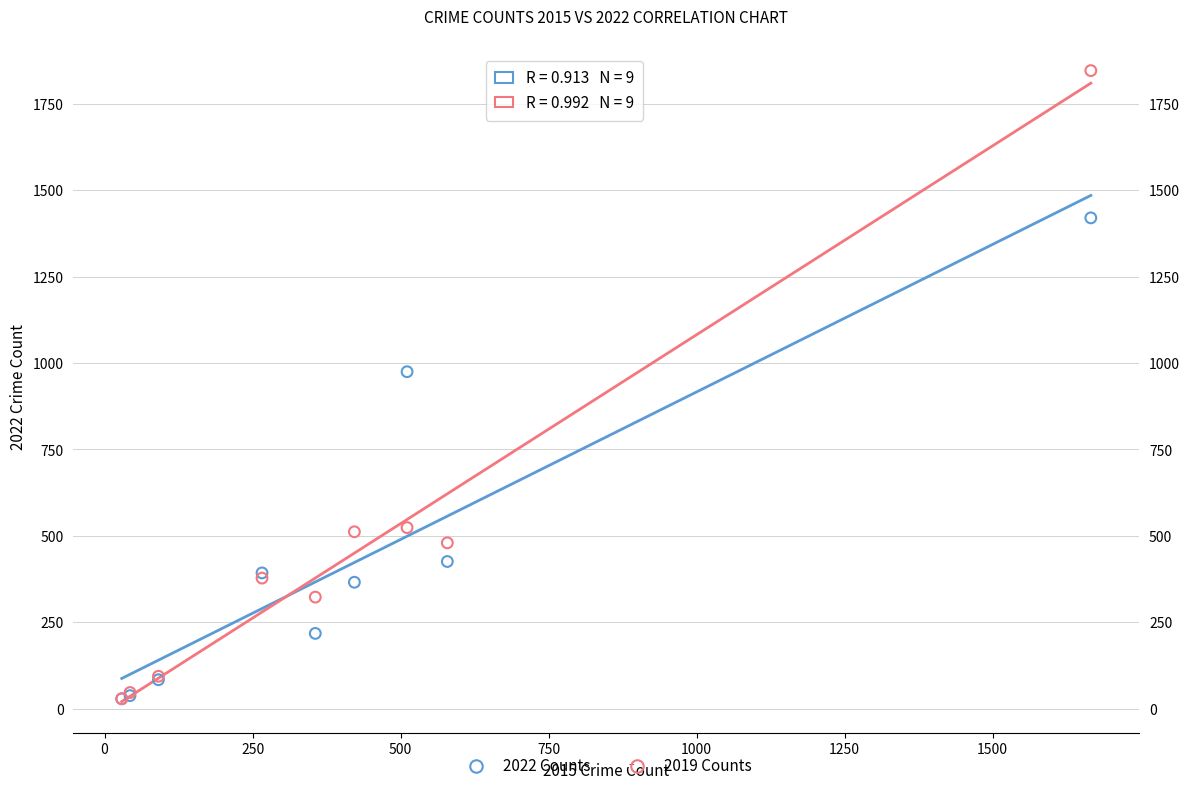

Across all series, what Y value is closest to 937?

975